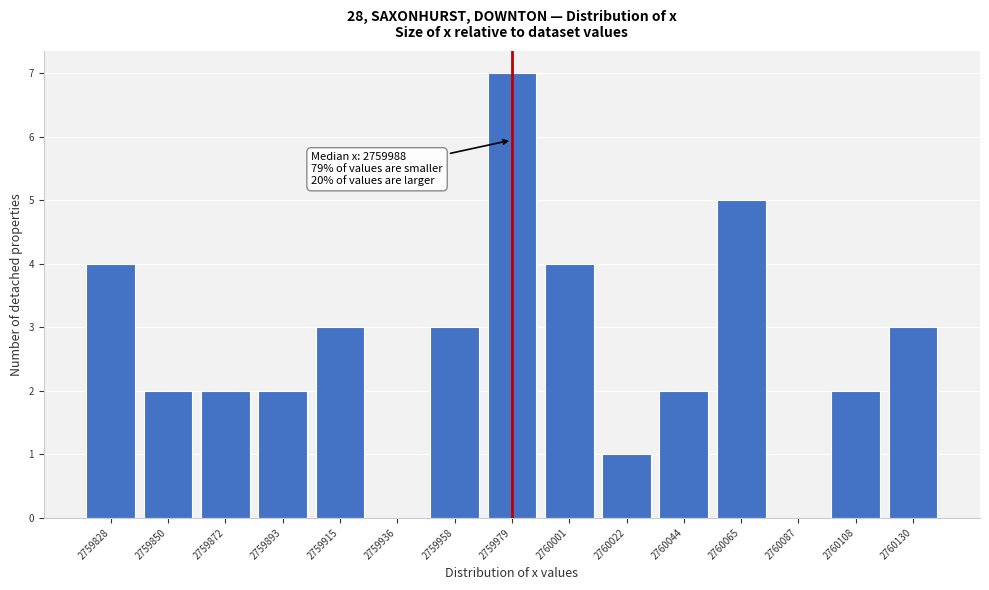

Reading left to right, extract all data points from this chart.

2759828=4	2759850=2	2759872=2	2759893=2	2759915=3	2759936=0	2759958=3	2759979=7	2760001=4	2760022=1	2760044=2	2760065=5	2760087=0	2760108=2	2760130=3